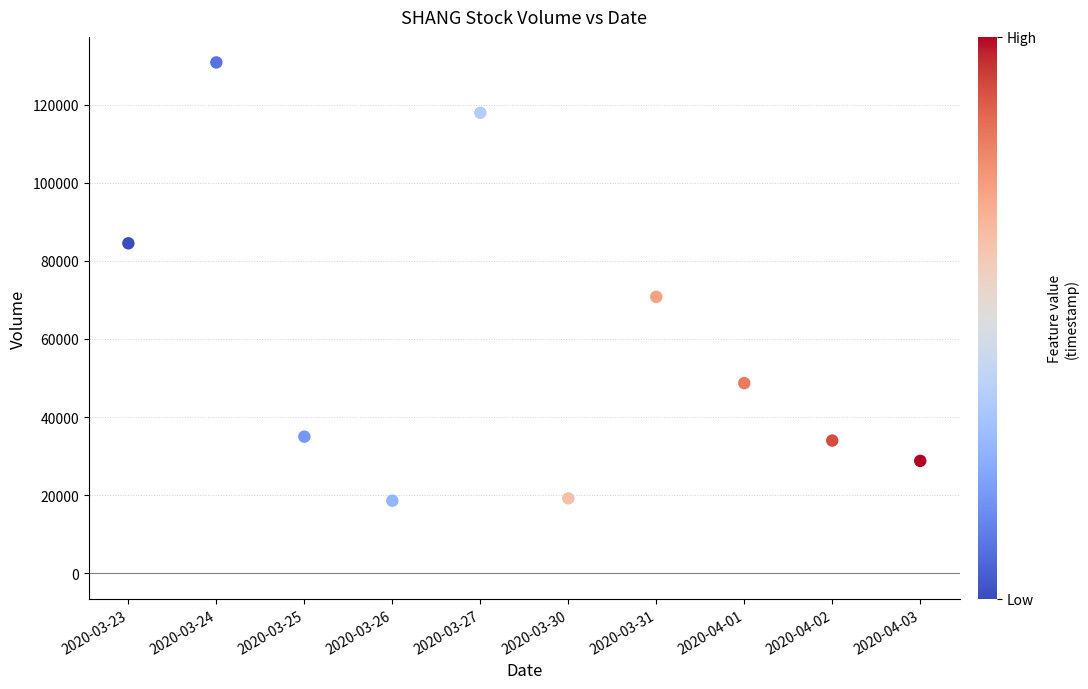

What Y value in the scatter plot is closest to 74700?

70800